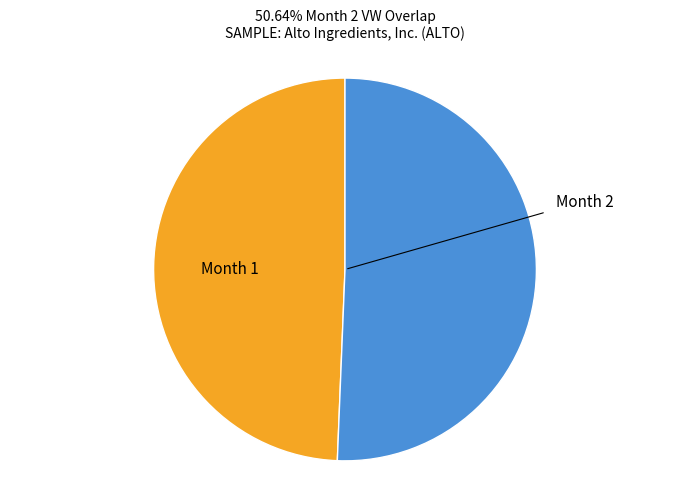

What is the smallest slice in the pie chart?

Month 1